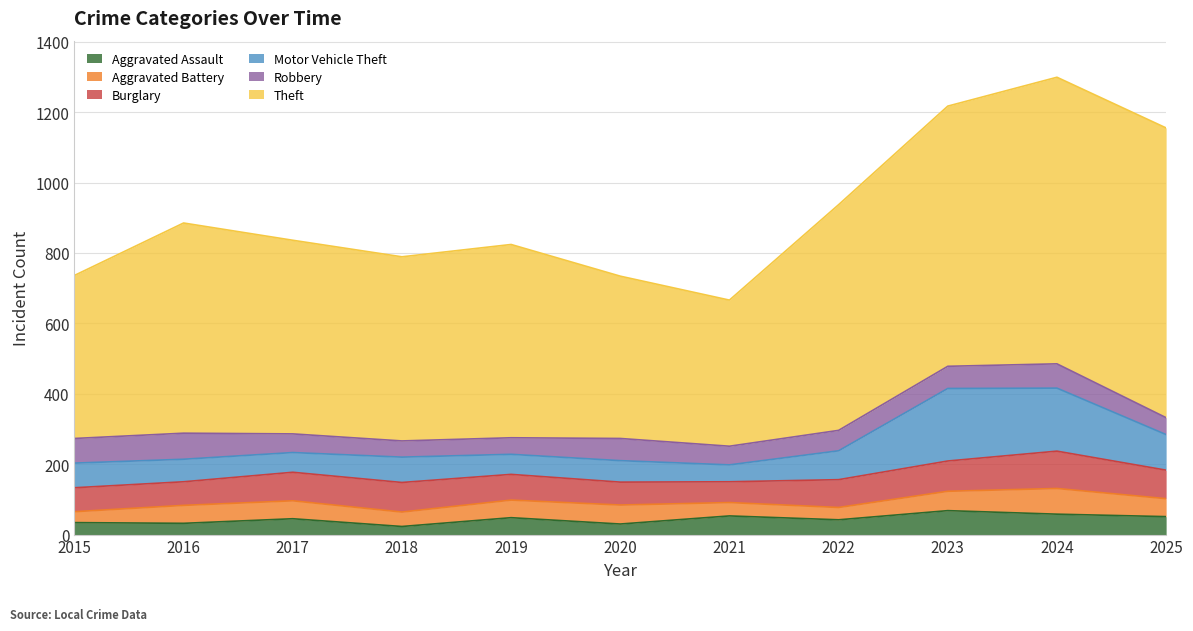

What is the sum of the Motor Vehicle Theft values at 2022 and 2017?

138